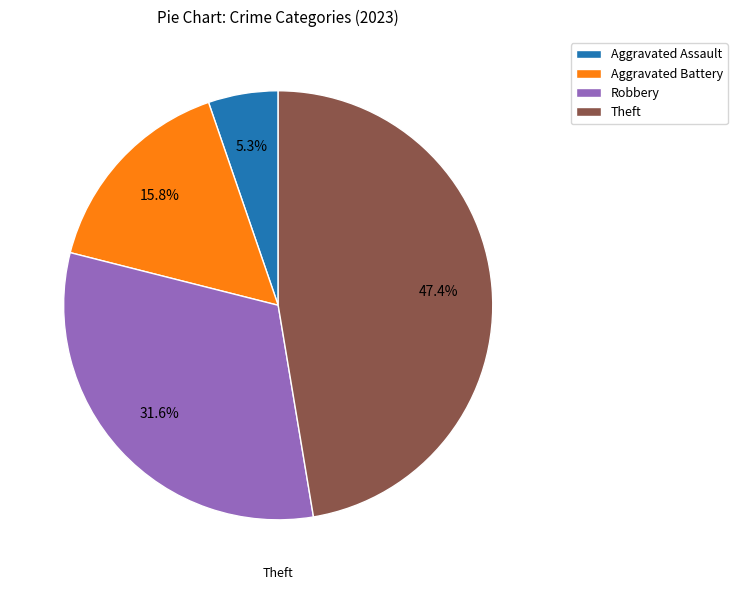

What percentage is the Robbery slice, to the nearest percent?

32%